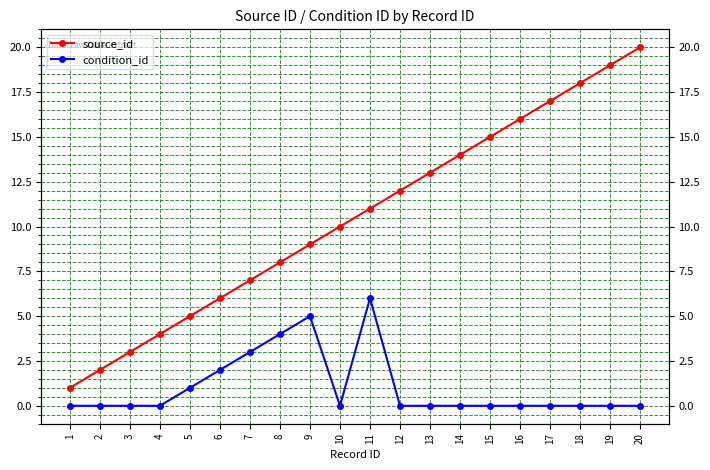

What is the difference between the second highest and second lowest values in the condition_id series?

5